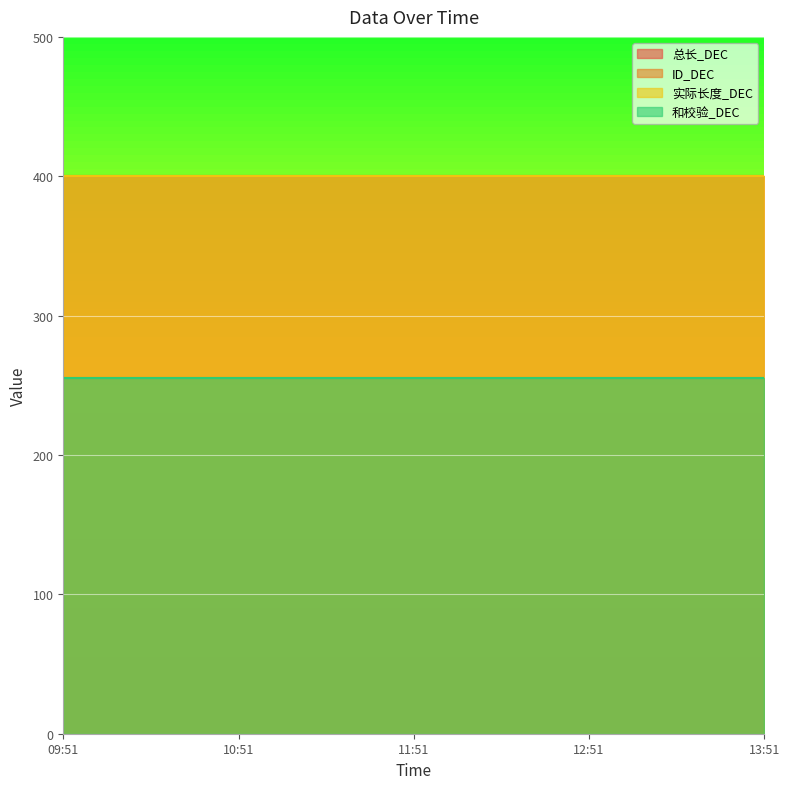

The value of 实际长度_DEC at 2025-03-04 09:51:45 is 704. True or false?

False